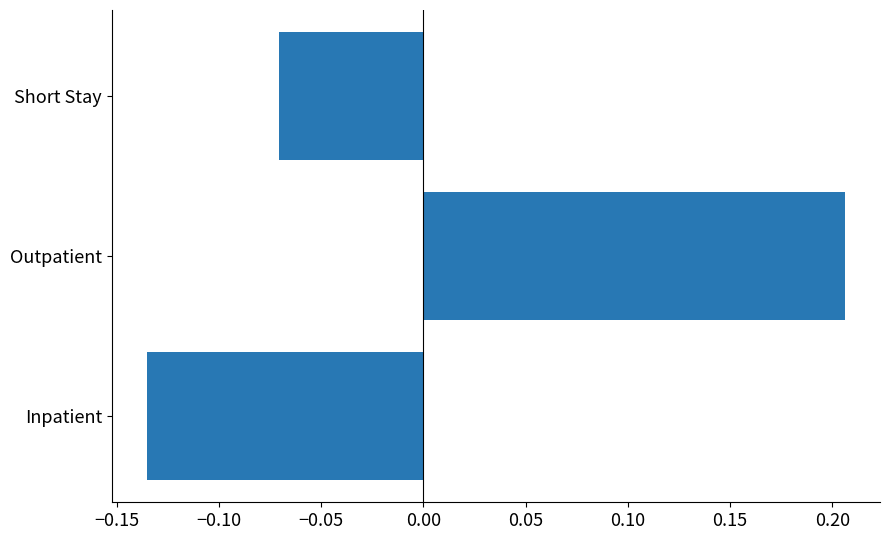

What is the change in value from Outpatient to Short Stay?

-0.3